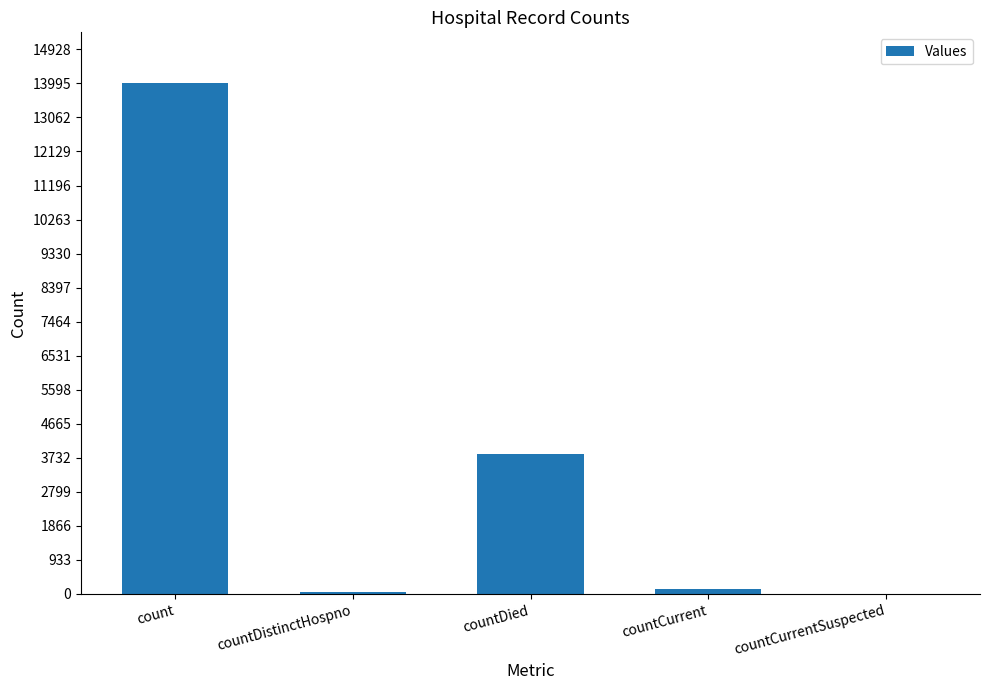

What is the greatest value displayed?

13995